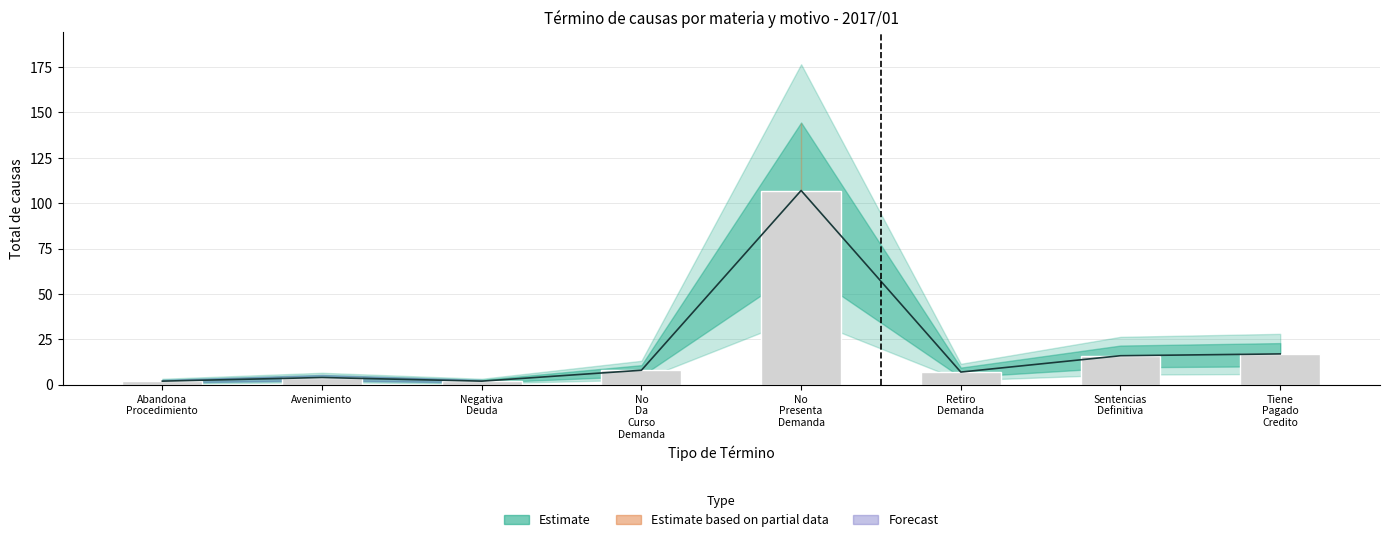

Reading left to right, transcribe all the data shown in this chart.

2	4	2	8	107	7	16	17